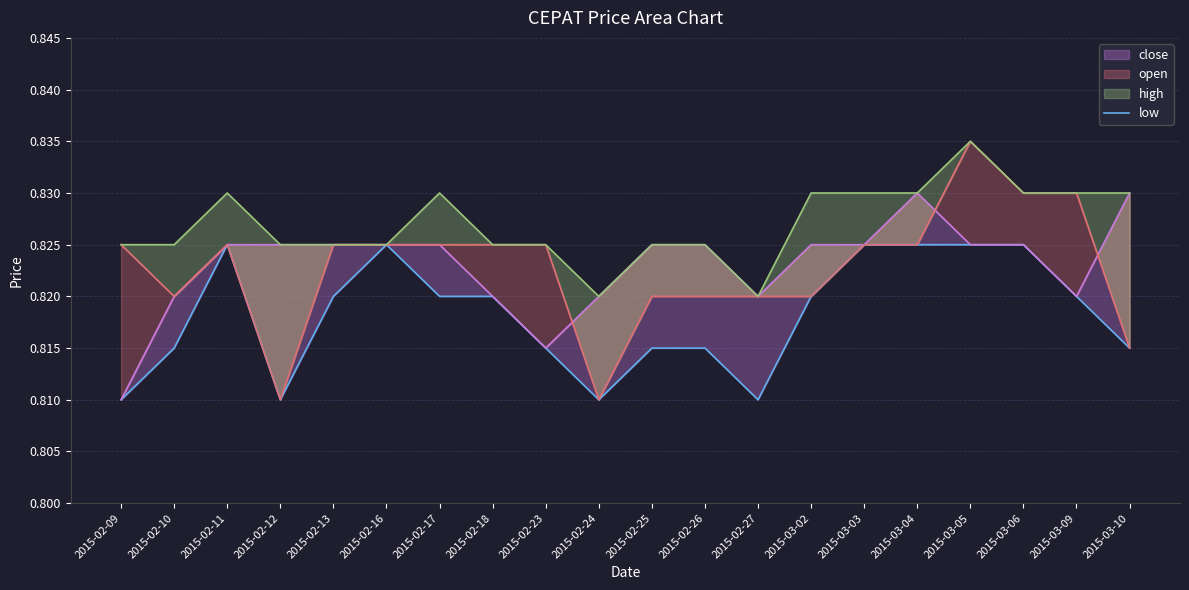

List the labels in order of value, largest first.

2015-02-11, 2015-02-16, 2015-03-03, 2015-03-04, 2015-03-05, 2015-03-06, 2015-02-13, 2015-02-17, 2015-02-18, 2015-03-02, 2015-03-09, 2015-02-10, 2015-02-23, 2015-02-25, 2015-02-26, 2015-03-10, 2015-02-09, 2015-02-12, 2015-02-24, 2015-02-27